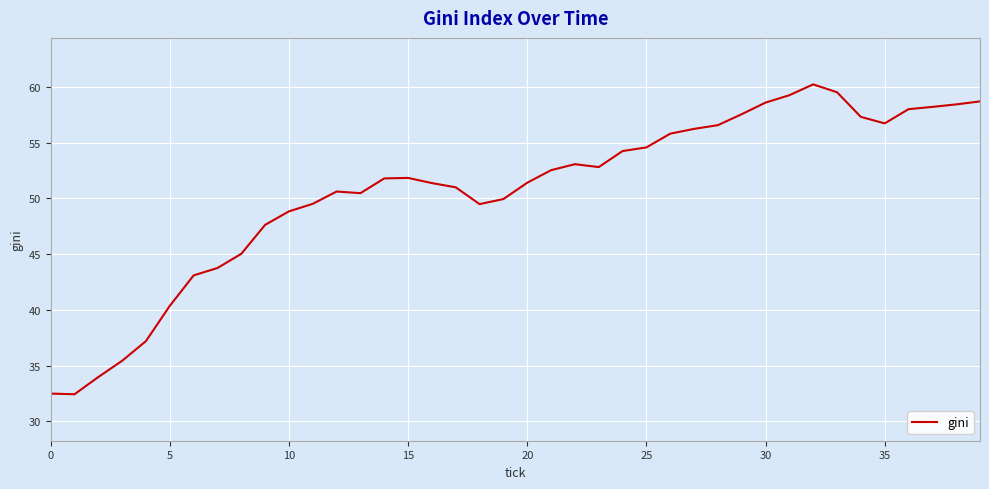

What is the greatest value displayed?

60.2